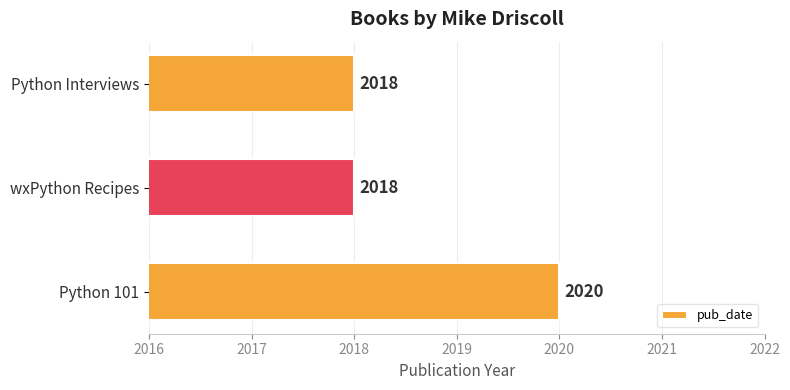

Approximately how many times larger is the value at Python Interviews compared to Python 101?

1.0